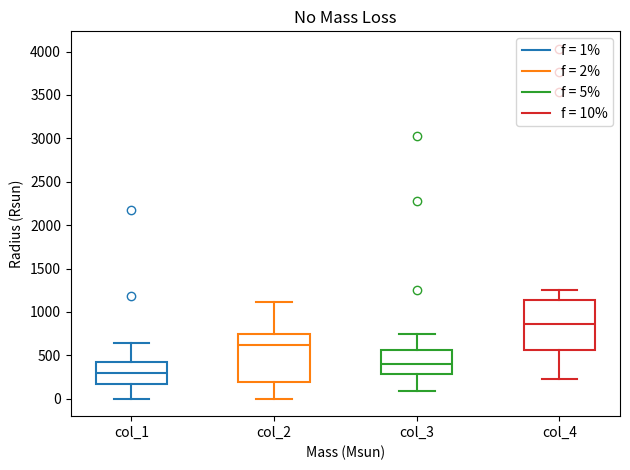

Reading left to right, transcribe this box plot: for each box, give where its median line is, the range the box spans, and where its two whiskers end, as read against the y-axis. The values are not printed on the chart, so give them approximately, as read against the axis.

col_1: median 300, box 150 to 400, whiskers 0 to 650
col_2: median 600, box 200 to 750, whiskers 0 to 1100
col_3: median 400, box 300 to 550, whiskers 100 to 750
col_4: median 850, box 550 to 1150, whiskers 250 to 1250